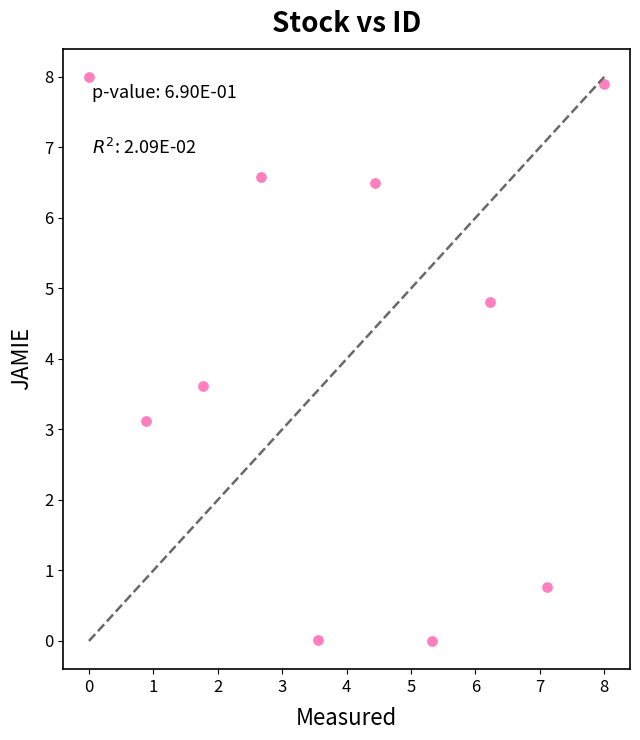

What is the average Y value?

4.1